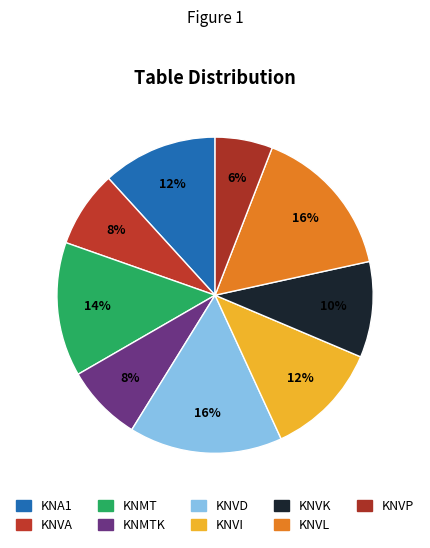

Count the number of slices in the pie.

9